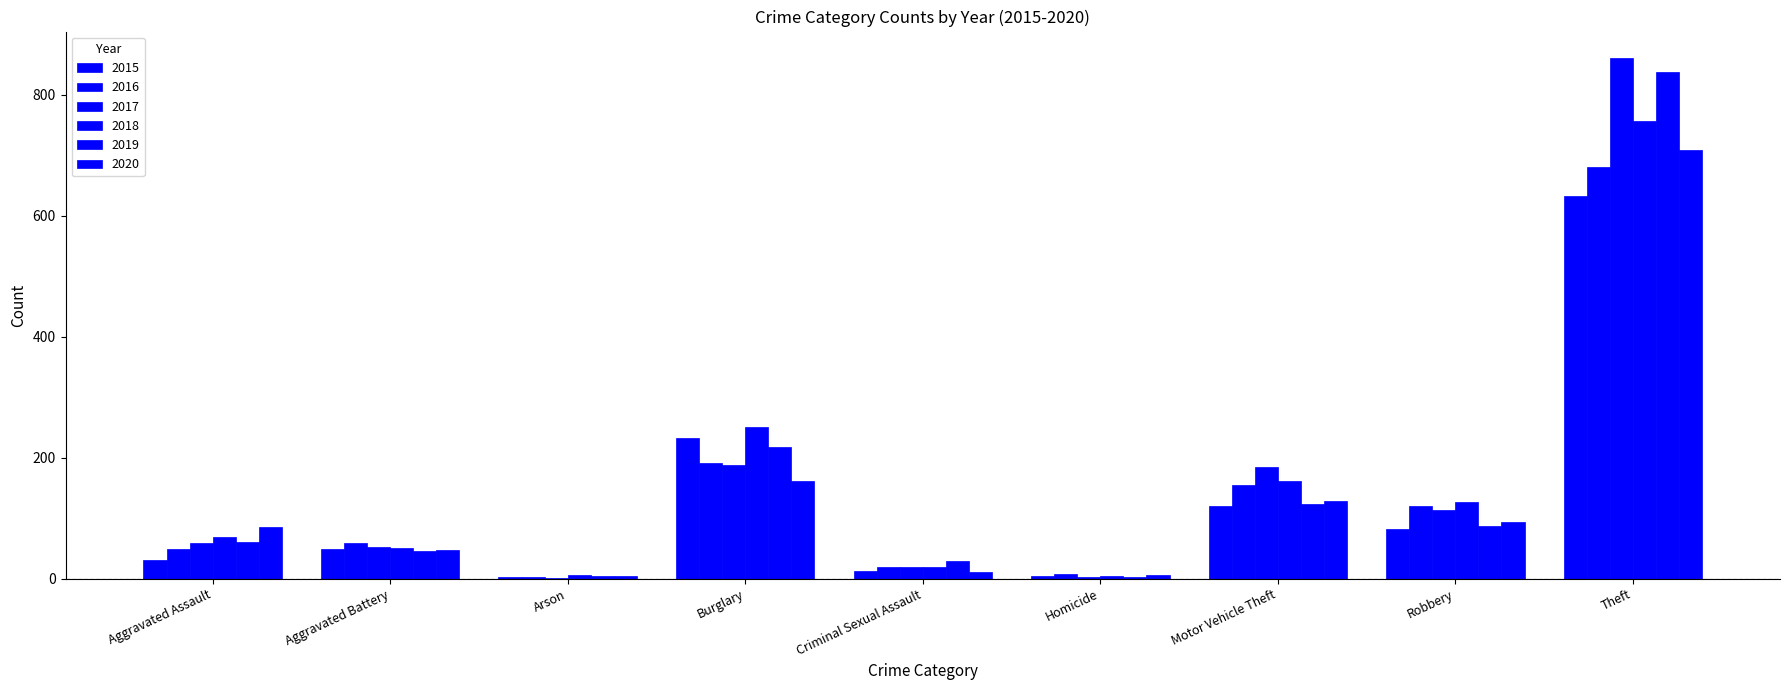

At how many categories does at least one series exceed 405?

1